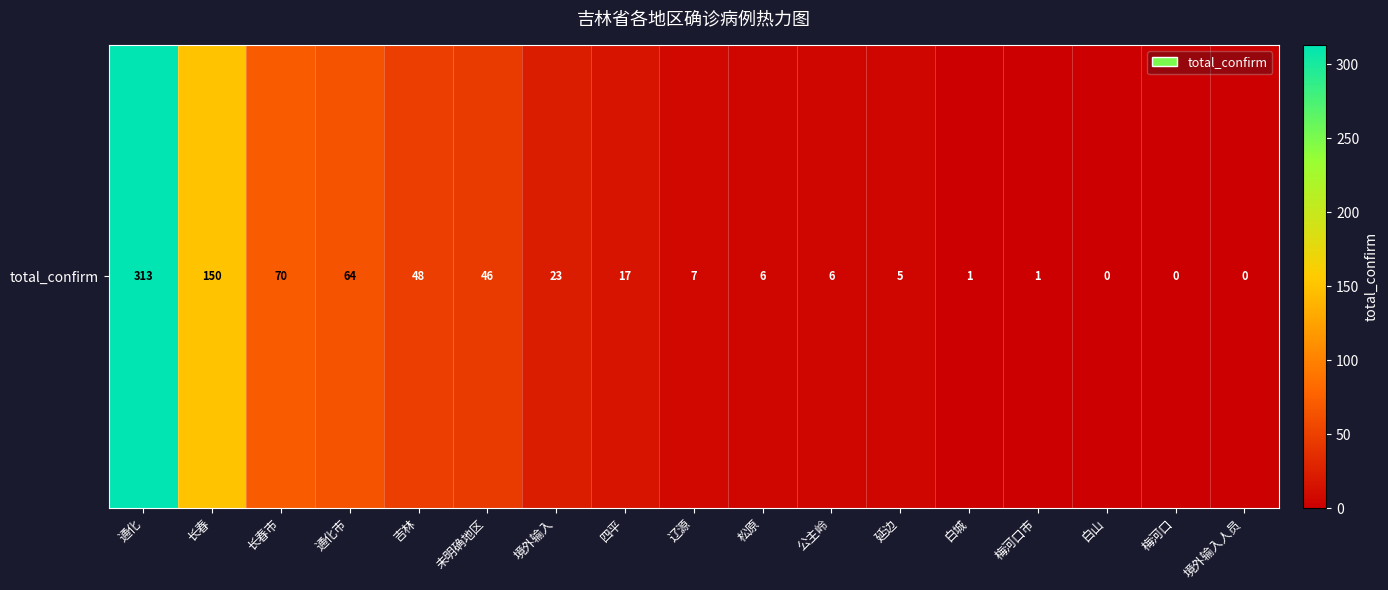

At which label is the value closest to 156?

长春